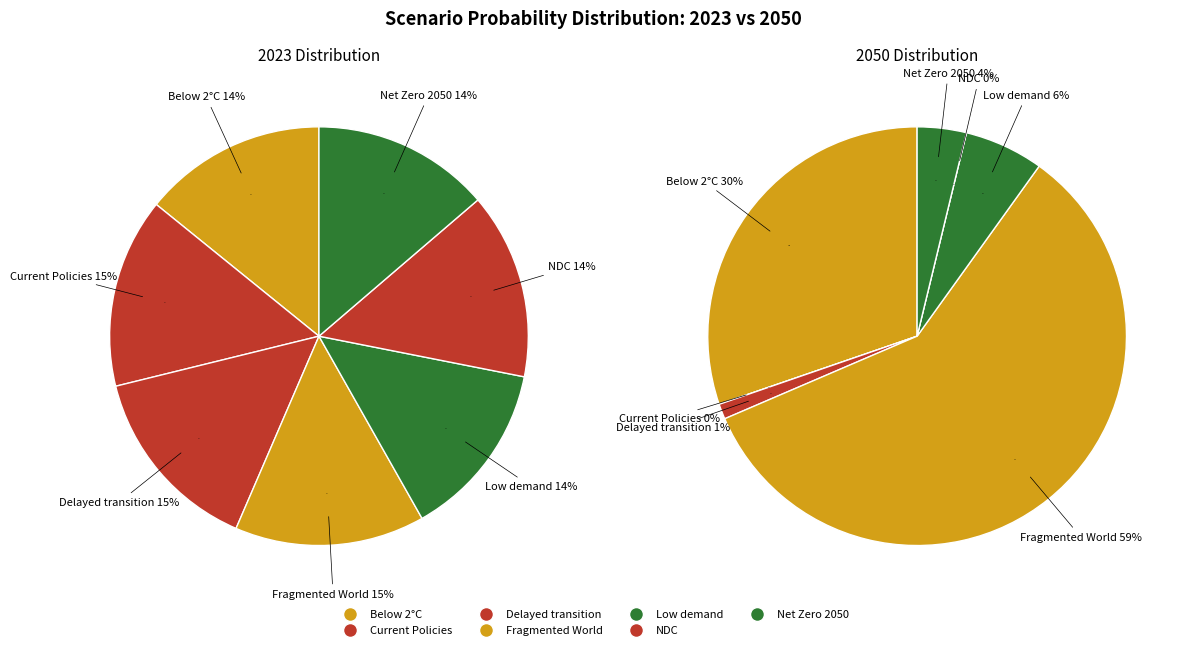

Is there a majority slice in this chart?

No